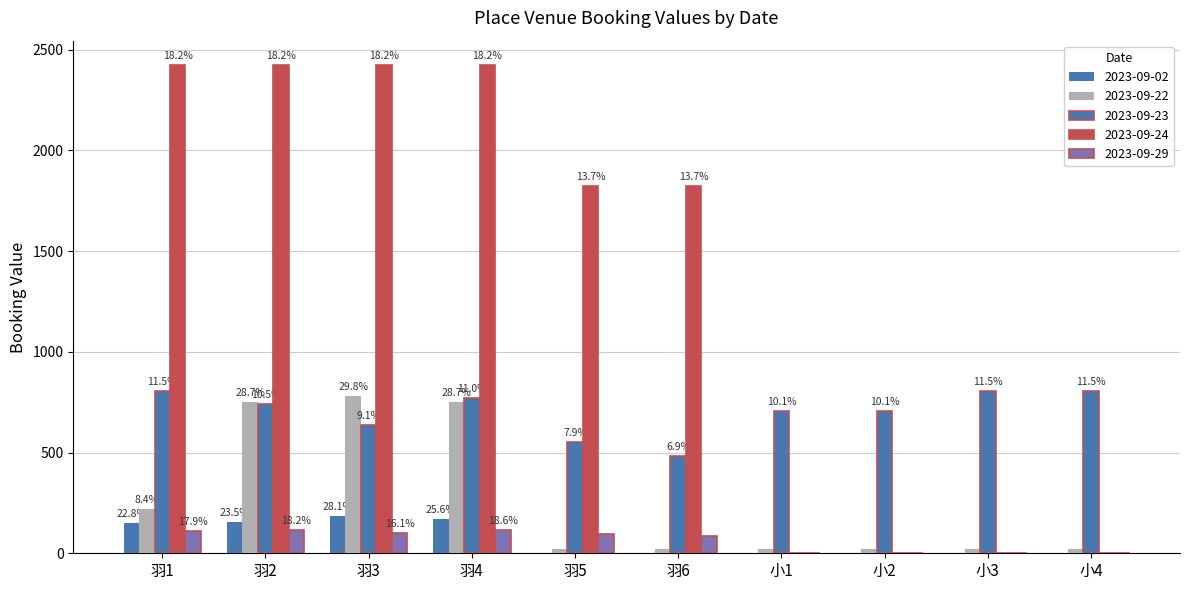

What is the difference between the second highest and minimum values in the 2023-09-22 series?

729.8